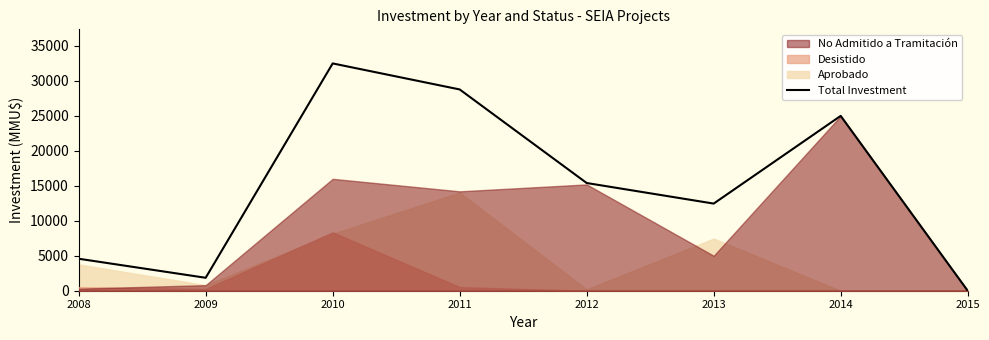

What is the value of the 5th point from the left?

15400